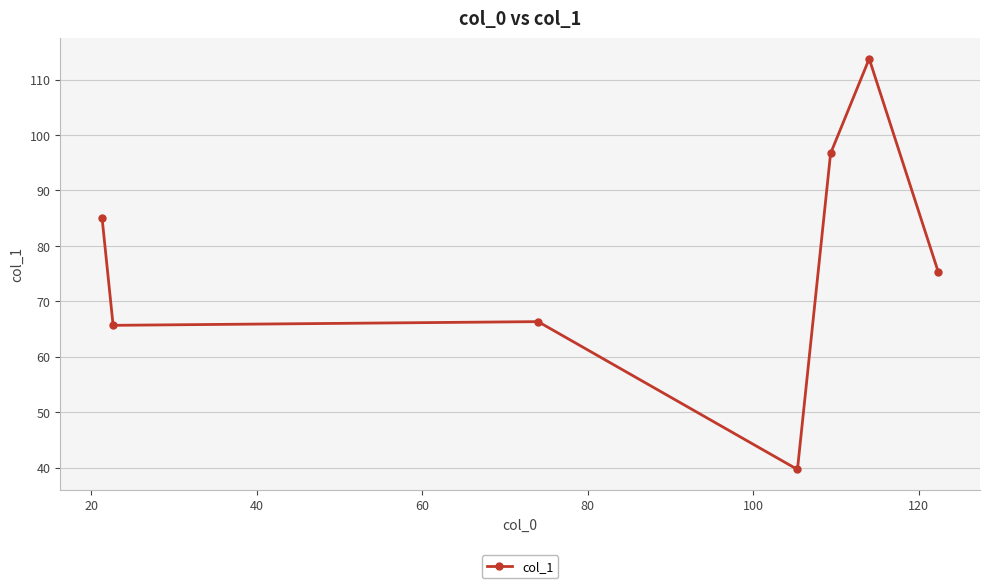

How many lines are shown in the chart?

1